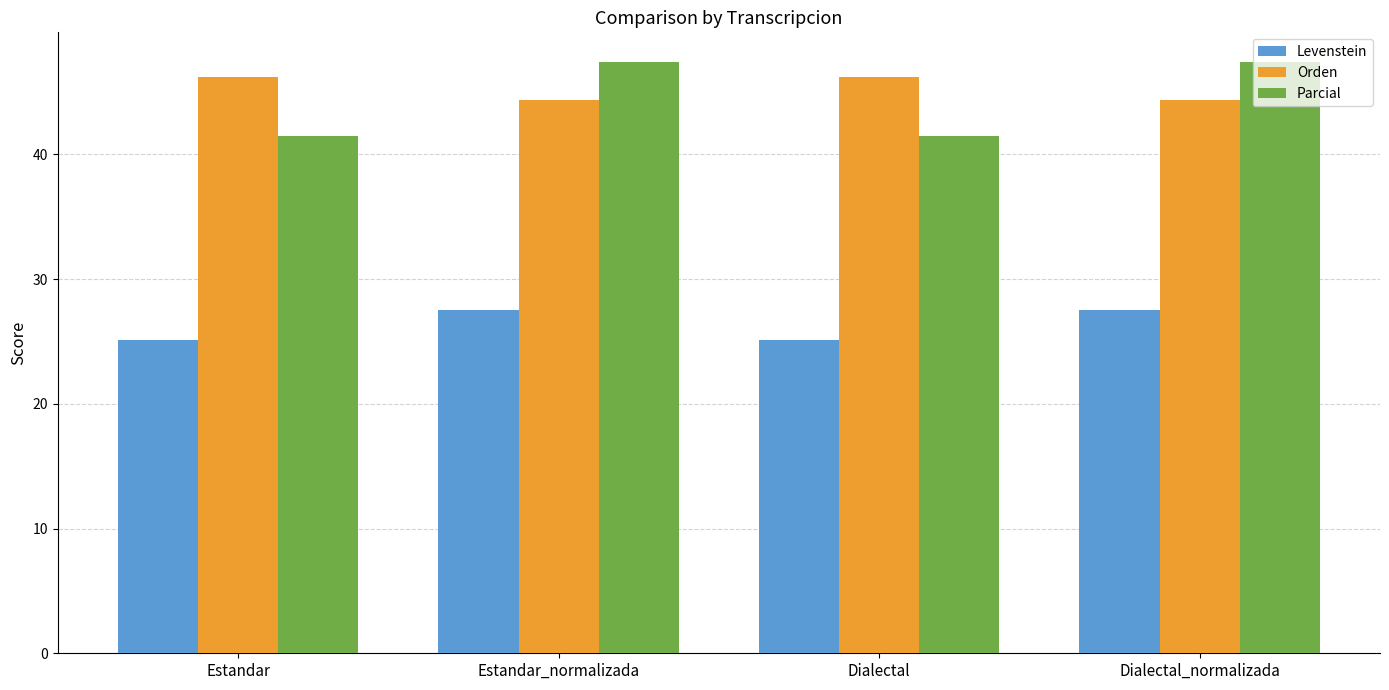

Is the value of Parcial at Estandar_normalizada greater than the value of Levenstein at Dialectal_normalizada?

Yes